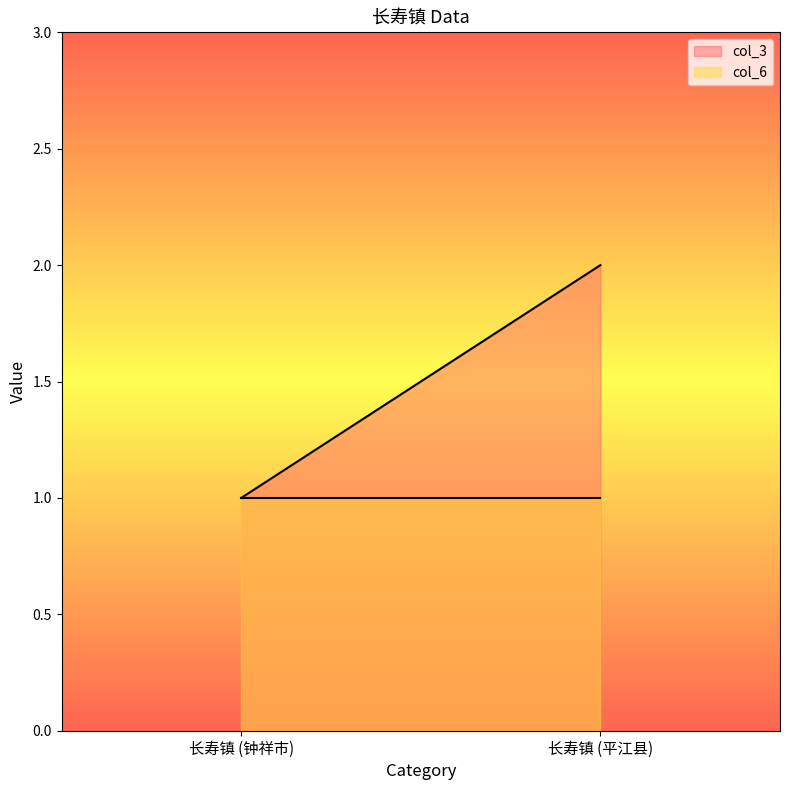

Which series has the largest total across all categories?

col_3